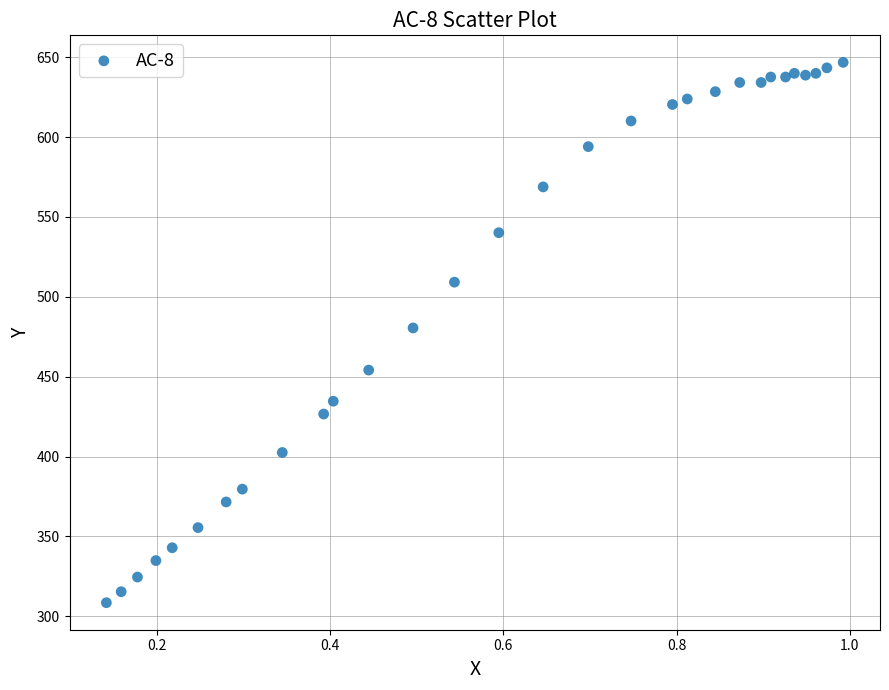

What is the range of X values (max minus min)?

0.9